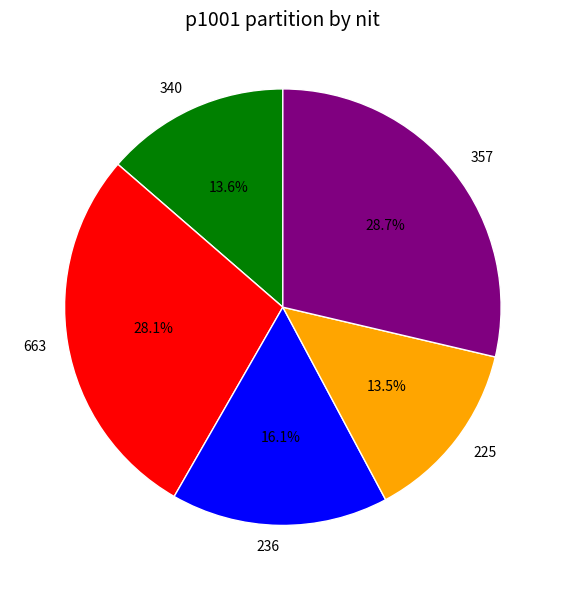

True or false: 236 accounts for 7% of the total.

False